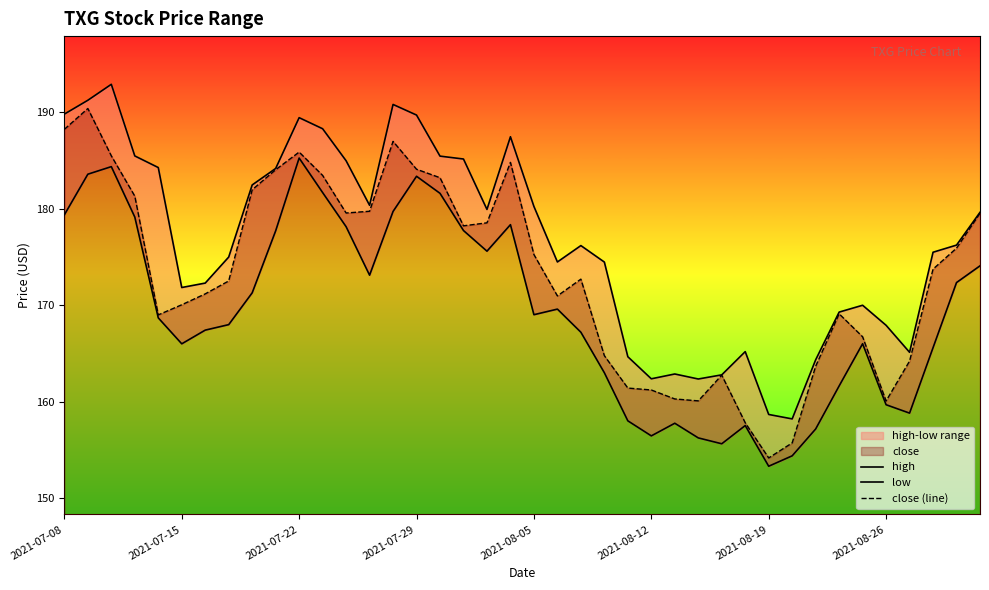

What is the minimum value for close (line)?

154.2